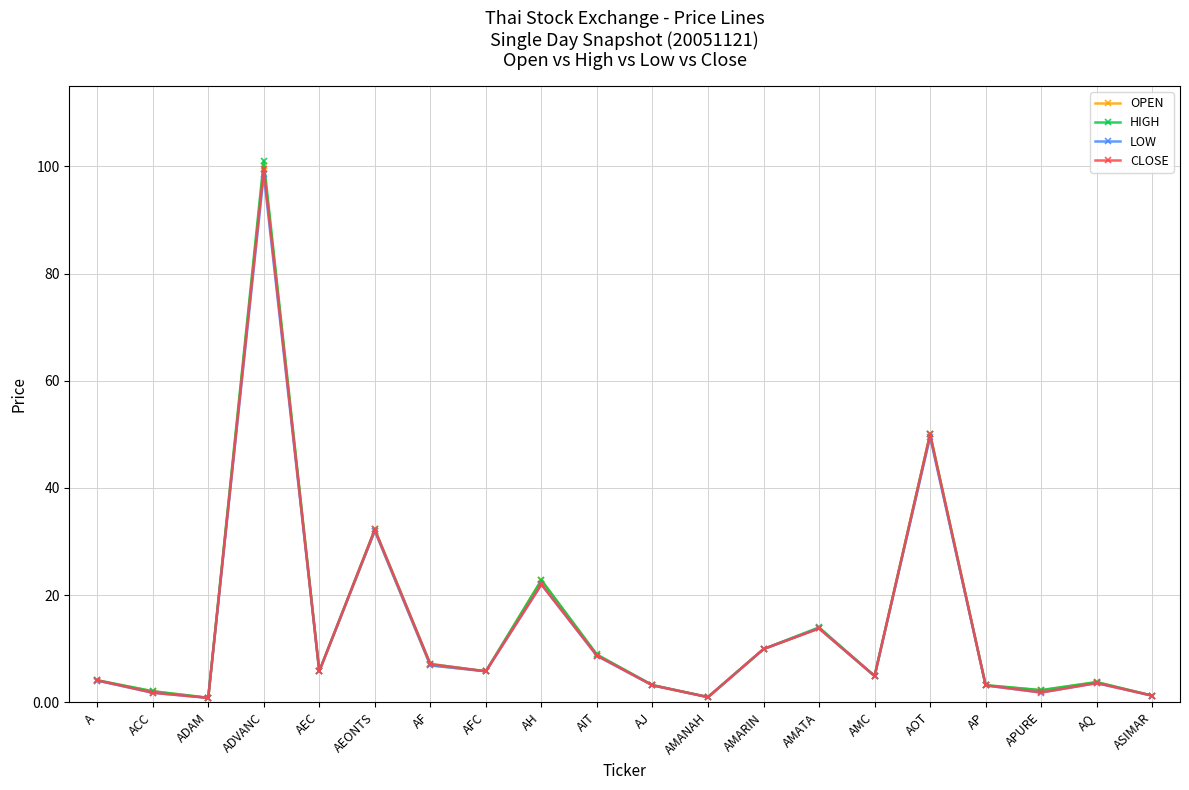

At which category is the sum across all series the highest?

ADVANC